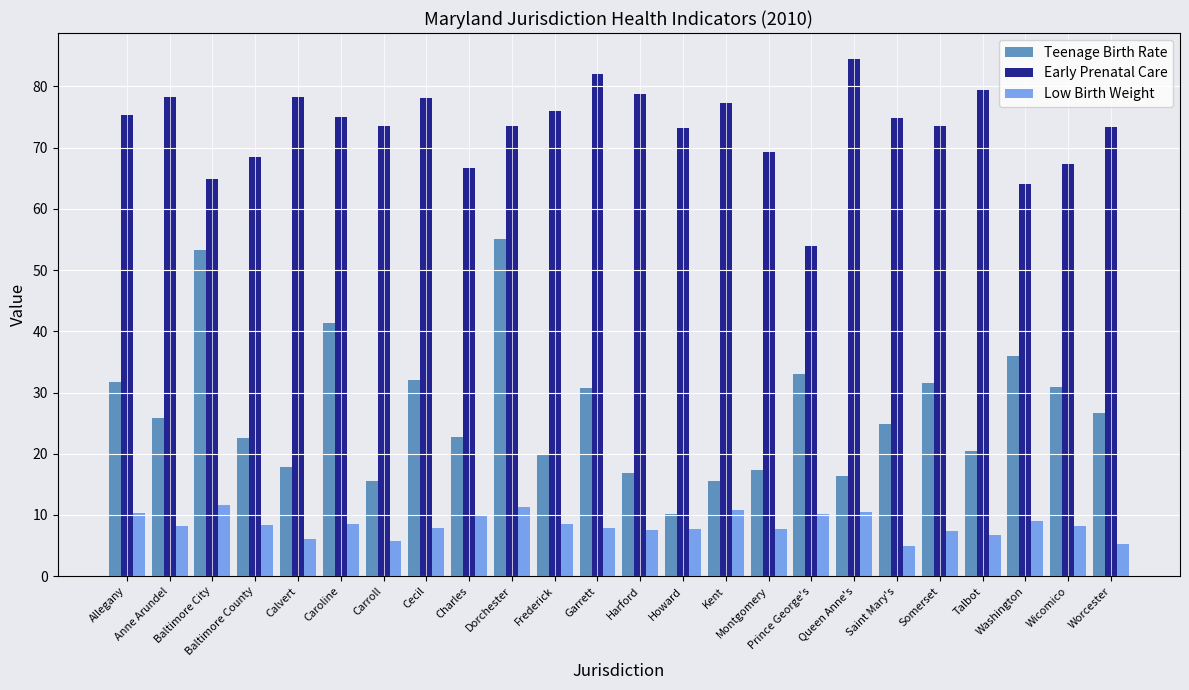

Is it true that Early Prenatal Care equals 54.0 at Prince George's?

True